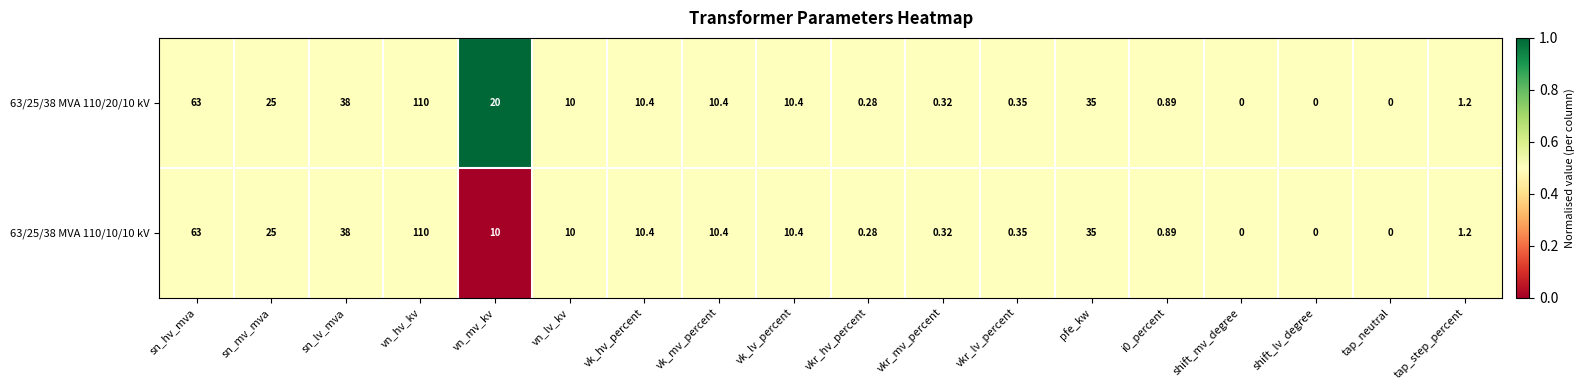

Rank the series by their average value, from highest to lowest.

63/25/38 MVA 110/20/10 kV, 63/25/38 MVA 110/10/10 kV